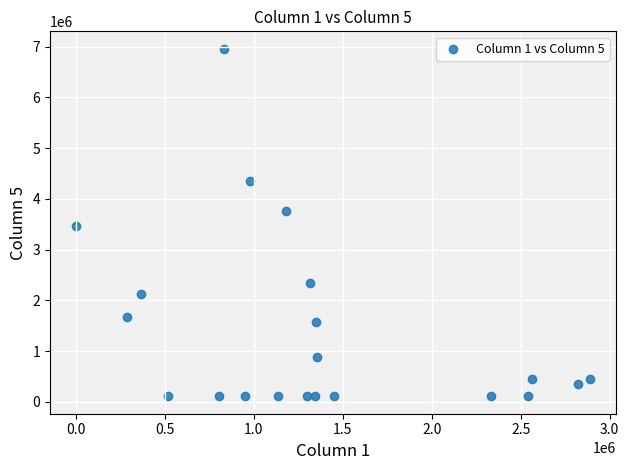

What is the range of Y values (max minus min)?

6850212.0